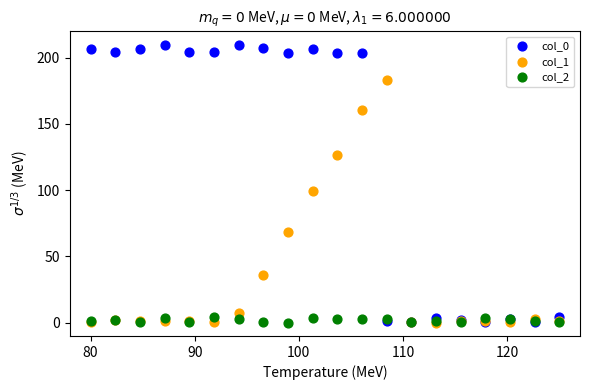

Across all series, what Y value is closest to 104?

99.1